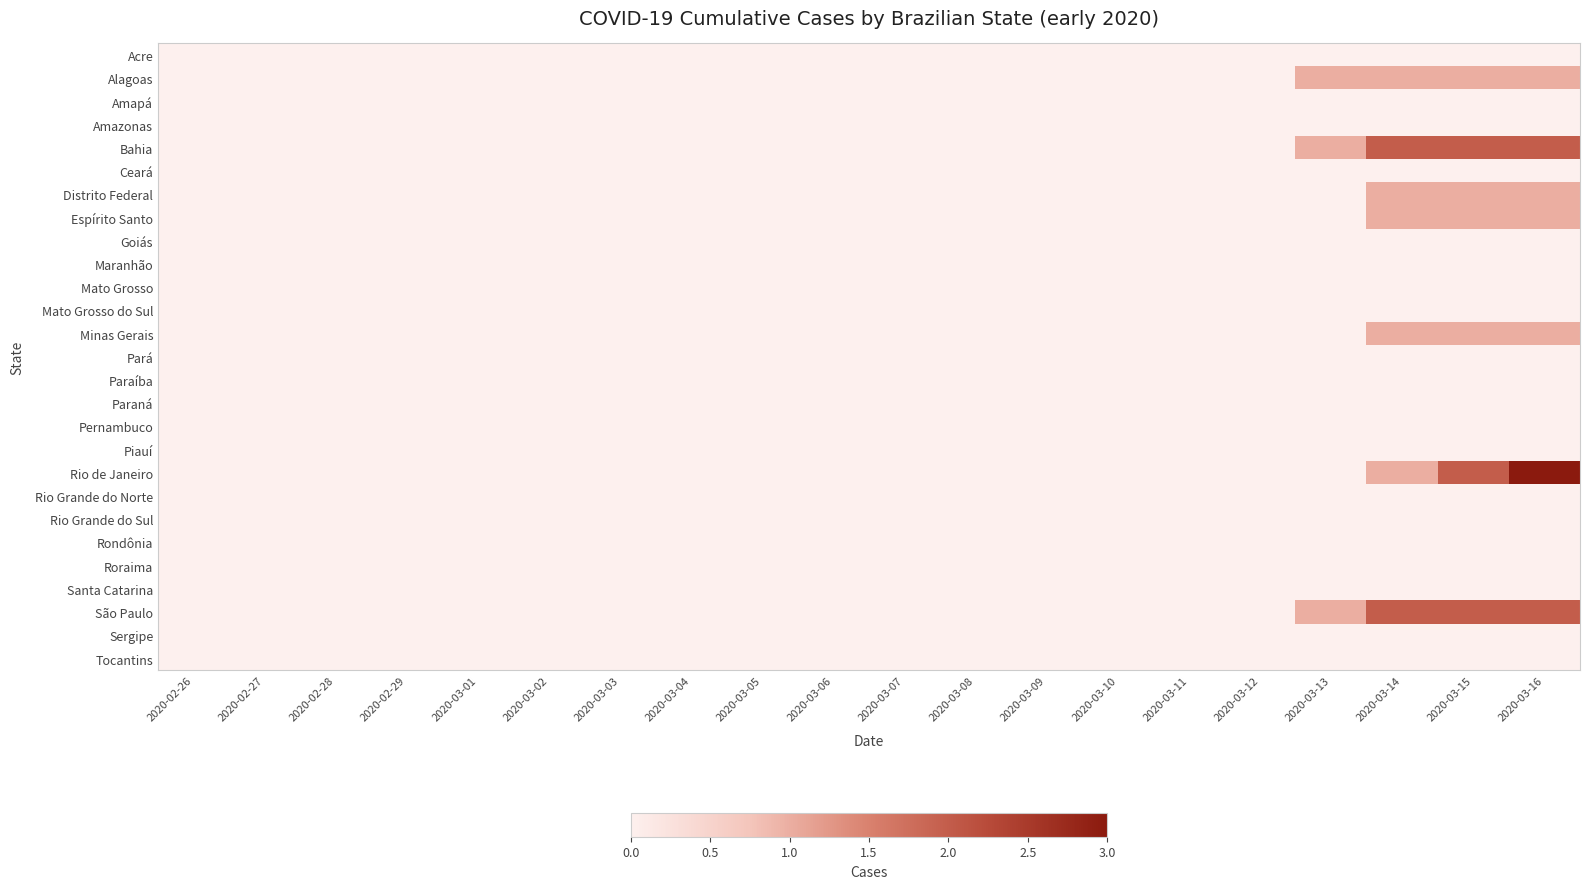

Reading right to left, extract all data points from this chart.

Acre: 2020-03-16=0	2020-03-15=0	2020-03-14=0	2020-03-13=0	2020-03-12=0	2020-03-11=0	2020-03-10=0	2020-03-09=0	2020-03-08=0	2020-03-07=0	2020-03-06=0	2020-03-05=0	2020-03-04=0	2020-03-03=0	2020-03-02=0	2020-03-01=0	2020-02-29=0	2020-02-28=0	2020-02-27=0	2020-02-26=0
Alagoas: 2020-03-16=1	2020-03-15=1	2020-03-14=1	2020-03-13=1	2020-03-12=0	2020-03-11=0	2020-03-10=0	2020-03-09=0	2020-03-08=0	2020-03-07=0	2020-03-06=0	2020-03-05=0	2020-03-04=0	2020-03-03=0	2020-03-02=0	2020-03-01=0	2020-02-29=0	2020-02-28=0	2020-02-27=0	2020-02-26=0
Amapá: 2020-03-16=0	2020-03-15=0	2020-03-14=0	2020-03-13=0	2020-03-12=0	2020-03-11=0	2020-03-10=0	2020-03-09=0	2020-03-08=0	2020-03-07=0	2020-03-06=0	2020-03-05=0	2020-03-04=0	2020-03-03=0	2020-03-02=0	2020-03-01=0	2020-02-29=0	2020-02-28=0	2020-02-27=0	2020-02-26=0
Amazonas: 2020-03-16=0	2020-03-15=0	2020-03-14=0	2020-03-13=0	2020-03-12=0	2020-03-11=0	2020-03-10=0	2020-03-09=0	2020-03-08=0	2020-03-07=0	2020-03-06=0	2020-03-05=0	2020-03-04=0	2020-03-03=0	2020-03-02=0	2020-03-01=0	2020-02-29=0	2020-02-28=0	2020-02-27=0	2020-02-26=0
Bahia: 2020-03-16=2	2020-03-15=2	2020-03-14=2	2020-03-13=1	2020-03-12=0	2020-03-11=0	2020-03-10=0	2020-03-09=0	2020-03-08=0	2020-03-07=0	2020-03-06=0	2020-03-05=0	2020-03-04=0	2020-03-03=0	2020-03-02=0	2020-03-01=0	2020-02-29=0	2020-02-28=0	2020-02-27=0	2020-02-26=0
Ceará: 2020-03-16=0	2020-03-15=0	2020-03-14=0	2020-03-13=0	2020-03-12=0	2020-03-11=0	2020-03-10=0	2020-03-09=0	2020-03-08=0	2020-03-07=0	2020-03-06=0	2020-03-05=0	2020-03-04=0	2020-03-03=0	2020-03-02=0	2020-03-01=0	2020-02-29=0	2020-02-28=0	2020-02-27=0	2020-02-26=0
Distrito Federal: 2020-03-16=1	2020-03-15=1	2020-03-14=1	2020-03-13=0	2020-03-12=0	2020-03-11=0	2020-03-10=0	2020-03-09=0	2020-03-08=0	2020-03-07=0	2020-03-06=0	2020-03-05=0	2020-03-04=0	2020-03-03=0	2020-03-02=0	2020-03-01=0	2020-02-29=0	2020-02-28=0	2020-02-27=0	2020-02-26=0
Espírito Santo: 2020-03-16=1	2020-03-15=1	2020-03-14=1	2020-03-13=0	2020-03-12=0	2020-03-11=0	2020-03-10=0	2020-03-09=0	2020-03-08=0	2020-03-07=0	2020-03-06=0	2020-03-05=0	2020-03-04=0	2020-03-03=0	2020-03-02=0	2020-03-01=0	2020-02-29=0	2020-02-28=0	2020-02-27=0	2020-02-26=0
Goiás: 2020-03-16=0	2020-03-15=0	2020-03-14=0	2020-03-13=0	2020-03-12=0	2020-03-11=0	2020-03-10=0	2020-03-09=0	2020-03-08=0	2020-03-07=0	2020-03-06=0	2020-03-05=0	2020-03-04=0	2020-03-03=0	2020-03-02=0	2020-03-01=0	2020-02-29=0	2020-02-28=0	2020-02-27=0	2020-02-26=0
Maranhão: 2020-03-16=0	2020-03-15=0	2020-03-14=0	2020-03-13=0	2020-03-12=0	2020-03-11=0	2020-03-10=0	2020-03-09=0	2020-03-08=0	2020-03-07=0	2020-03-06=0	2020-03-05=0	2020-03-04=0	2020-03-03=0	2020-03-02=0	2020-03-01=0	2020-02-29=0	2020-02-28=0	2020-02-27=0	2020-02-26=0
Mato Grosso: 2020-03-16=0	2020-03-15=0	2020-03-14=0	2020-03-13=0	2020-03-12=0	2020-03-11=0	2020-03-10=0	2020-03-09=0	2020-03-08=0	2020-03-07=0	2020-03-06=0	2020-03-05=0	2020-03-04=0	2020-03-03=0	2020-03-02=0	2020-03-01=0	2020-02-29=0	2020-02-28=0	2020-02-27=0	2020-02-26=0
Mato Grosso do Sul: 2020-03-16=0	2020-03-15=0	2020-03-14=0	2020-03-13=0	2020-03-12=0	2020-03-11=0	2020-03-10=0	2020-03-09=0	2020-03-08=0	2020-03-07=0	2020-03-06=0	2020-03-05=0	2020-03-04=0	2020-03-03=0	2020-03-02=0	2020-03-01=0	2020-02-29=0	2020-02-28=0	2020-02-27=0	2020-02-26=0
Minas Gerais: 2020-03-16=1	2020-03-15=1	2020-03-14=1	2020-03-13=0	2020-03-12=0	2020-03-11=0	2020-03-10=0	2020-03-09=0	2020-03-08=0	2020-03-07=0	2020-03-06=0	2020-03-05=0	2020-03-04=0	2020-03-03=0	2020-03-02=0	2020-03-01=0	2020-02-29=0	2020-02-28=0	2020-02-27=0	2020-02-26=0
Pará: 2020-03-16=0	2020-03-15=0	2020-03-14=0	2020-03-13=0	2020-03-12=0	2020-03-11=0	2020-03-10=0	2020-03-09=0	2020-03-08=0	2020-03-07=0	2020-03-06=0	2020-03-05=0	2020-03-04=0	2020-03-03=0	2020-03-02=0	2020-03-01=0	2020-02-29=0	2020-02-28=0	2020-02-27=0	2020-02-26=0
Paraíba: 2020-03-16=0	2020-03-15=0	2020-03-14=0	2020-03-13=0	2020-03-12=0	2020-03-11=0	2020-03-10=0	2020-03-09=0	2020-03-08=0	2020-03-07=0	2020-03-06=0	2020-03-05=0	2020-03-04=0	2020-03-03=0	2020-03-02=0	2020-03-01=0	2020-02-29=0	2020-02-28=0	2020-02-27=0	2020-02-26=0
Paraná: 2020-03-16=0	2020-03-15=0	2020-03-14=0	2020-03-13=0	2020-03-12=0	2020-03-11=0	2020-03-10=0	2020-03-09=0	2020-03-08=0	2020-03-07=0	2020-03-06=0	2020-03-05=0	2020-03-04=0	2020-03-03=0	2020-03-02=0	2020-03-01=0	2020-02-29=0	2020-02-28=0	2020-02-27=0	2020-02-26=0
Pernambuco: 2020-03-16=0	2020-03-15=0	2020-03-14=0	2020-03-13=0	2020-03-12=0	2020-03-11=0	2020-03-10=0	2020-03-09=0	2020-03-08=0	2020-03-07=0	2020-03-06=0	2020-03-05=0	2020-03-04=0	2020-03-03=0	2020-03-02=0	2020-03-01=0	2020-02-29=0	2020-02-28=0	2020-02-27=0	2020-02-26=0
Piauí: 2020-03-16=0	2020-03-15=0	2020-03-14=0	2020-03-13=0	2020-03-12=0	2020-03-11=0	2020-03-10=0	2020-03-09=0	2020-03-08=0	2020-03-07=0	2020-03-06=0	2020-03-05=0	2020-03-04=0	2020-03-03=0	2020-03-02=0	2020-03-01=0	2020-02-29=0	2020-02-28=0	2020-02-27=0	2020-02-26=0
Rio de Janeiro: 2020-03-16=3	2020-03-15=2	2020-03-14=1	2020-03-13=0	2020-03-12=0	2020-03-11=0	2020-03-10=0	2020-03-09=0	2020-03-08=0	2020-03-07=0	2020-03-06=0	2020-03-05=0	2020-03-04=0	2020-03-03=0	2020-03-02=0	2020-03-01=0	2020-02-29=0	2020-02-28=0	2020-02-27=0	2020-02-26=0
Rio Grande do Norte: 2020-03-16=0	2020-03-15=0	2020-03-14=0	2020-03-13=0	2020-03-12=0	2020-03-11=0	2020-03-10=0	2020-03-09=0	2020-03-08=0	2020-03-07=0	2020-03-06=0	2020-03-05=0	2020-03-04=0	2020-03-03=0	2020-03-02=0	2020-03-01=0	2020-02-29=0	2020-02-28=0	2020-02-27=0	2020-02-26=0
Rio Grande do Sul: 2020-03-16=0	2020-03-15=0	2020-03-14=0	2020-03-13=0	2020-03-12=0	2020-03-11=0	2020-03-10=0	2020-03-09=0	2020-03-08=0	2020-03-07=0	2020-03-06=0	2020-03-05=0	2020-03-04=0	2020-03-03=0	2020-03-02=0	2020-03-01=0	2020-02-29=0	2020-02-28=0	2020-02-27=0	2020-02-26=0
Rondônia: 2020-03-16=0	2020-03-15=0	2020-03-14=0	2020-03-13=0	2020-03-12=0	2020-03-11=0	2020-03-10=0	2020-03-09=0	2020-03-08=0	2020-03-07=0	2020-03-06=0	2020-03-05=0	2020-03-04=0	2020-03-03=0	2020-03-02=0	2020-03-01=0	2020-02-29=0	2020-02-28=0	2020-02-27=0	2020-02-26=0
Roraima: 2020-03-16=0	2020-03-15=0	2020-03-14=0	2020-03-13=0	2020-03-12=0	2020-03-11=0	2020-03-10=0	2020-03-09=0	2020-03-08=0	2020-03-07=0	2020-03-06=0	2020-03-05=0	2020-03-04=0	2020-03-03=0	2020-03-02=0	2020-03-01=0	2020-02-29=0	2020-02-28=0	2020-02-27=0	2020-02-26=0
Santa Catarina: 2020-03-16=0	2020-03-15=0	2020-03-14=0	2020-03-13=0	2020-03-12=0	2020-03-11=0	2020-03-10=0	2020-03-09=0	2020-03-08=0	2020-03-07=0	2020-03-06=0	2020-03-05=0	2020-03-04=0	2020-03-03=0	2020-03-02=0	2020-03-01=0	2020-02-29=0	2020-02-28=0	2020-02-27=0	2020-02-26=0
São Paulo: 2020-03-16=2	2020-03-15=2	2020-03-14=2	2020-03-13=1	2020-03-12=0	2020-03-11=0	2020-03-10=0	2020-03-09=0	2020-03-08=0	2020-03-07=0	2020-03-06=0	2020-03-05=0	2020-03-04=0	2020-03-03=0	2020-03-02=0	2020-03-01=0	2020-02-29=0	2020-02-28=0	2020-02-27=0	2020-02-26=0
Sergipe: 2020-03-16=0	2020-03-15=0	2020-03-14=0	2020-03-13=0	2020-03-12=0	2020-03-11=0	2020-03-10=0	2020-03-09=0	2020-03-08=0	2020-03-07=0	2020-03-06=0	2020-03-05=0	2020-03-04=0	2020-03-03=0	2020-03-02=0	2020-03-01=0	2020-02-29=0	2020-02-28=0	2020-02-27=0	2020-02-26=0
Tocantins: 2020-03-16=0	2020-03-15=0	2020-03-14=0	2020-03-13=0	2020-03-12=0	2020-03-11=0	2020-03-10=0	2020-03-09=0	2020-03-08=0	2020-03-07=0	2020-03-06=0	2020-03-05=0	2020-03-04=0	2020-03-03=0	2020-03-02=0	2020-03-01=0	2020-02-29=0	2020-02-28=0	2020-02-27=0	2020-02-26=0